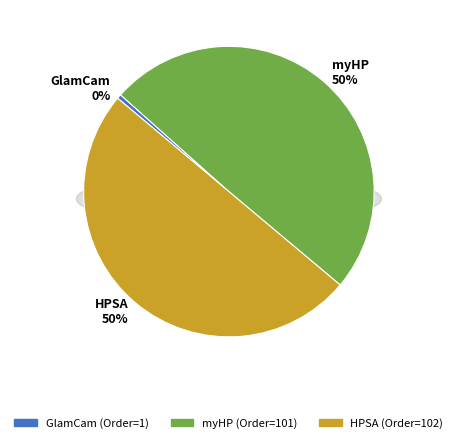

Which category has the smallest portion of the pie?

GlamCam